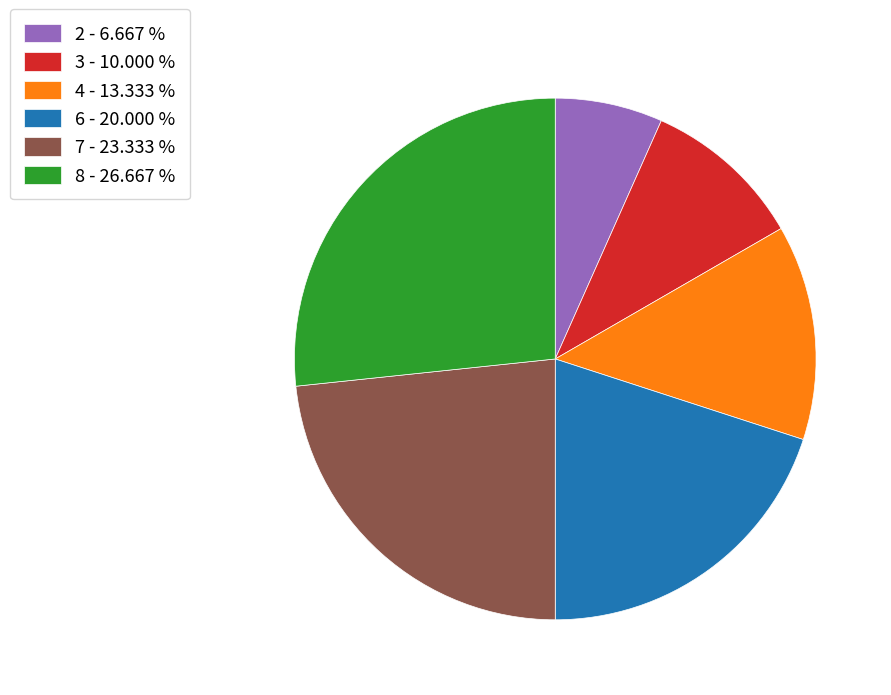

Does 8 represent more than half of the total?

No